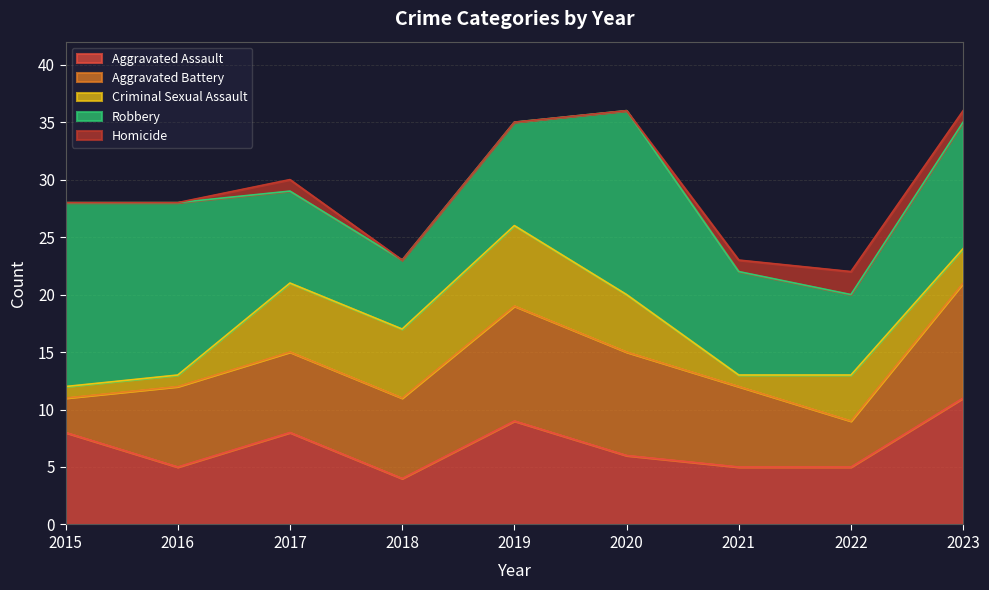

At which category is the sum across all series the highest?

2020